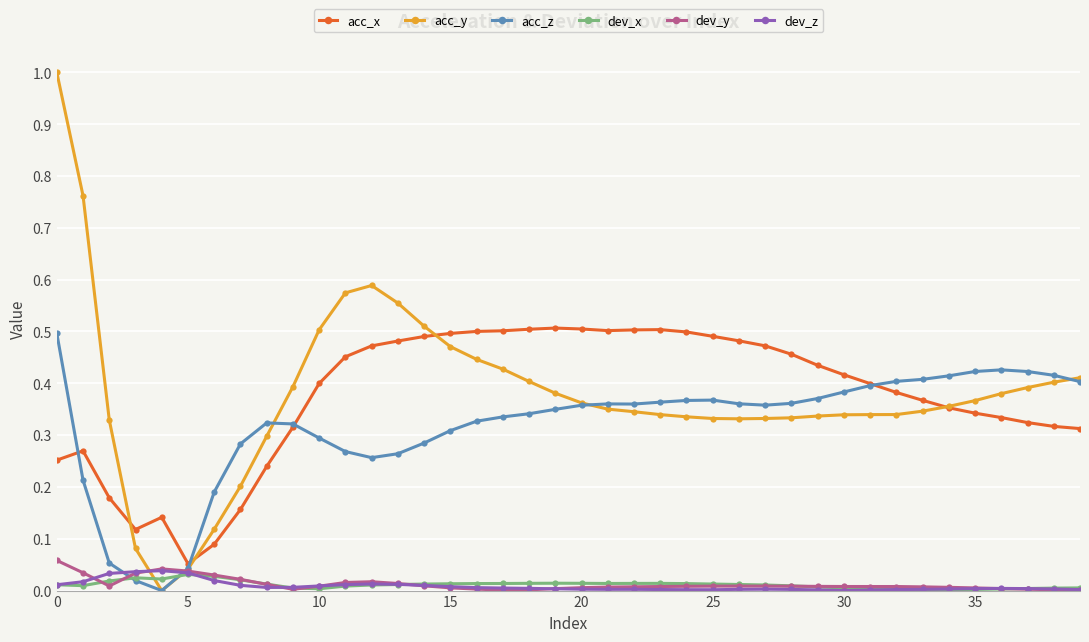

Which series has the widest spread of values?

acc_y